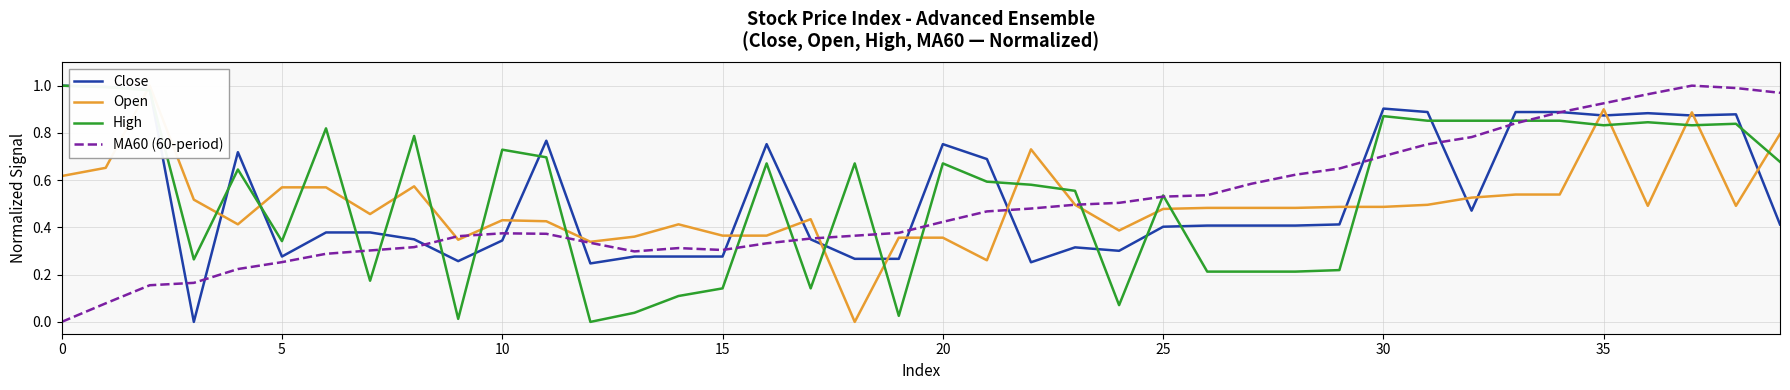

True or false: Close has a value of 0.9 at 37.

True